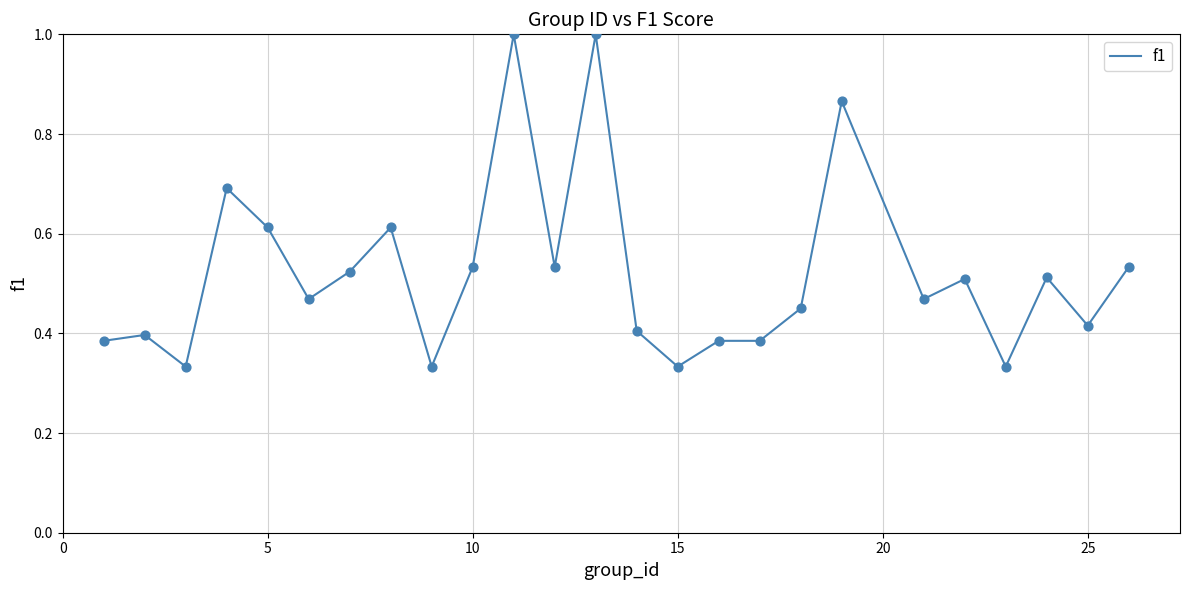

What is the greatest value displayed?

1.0